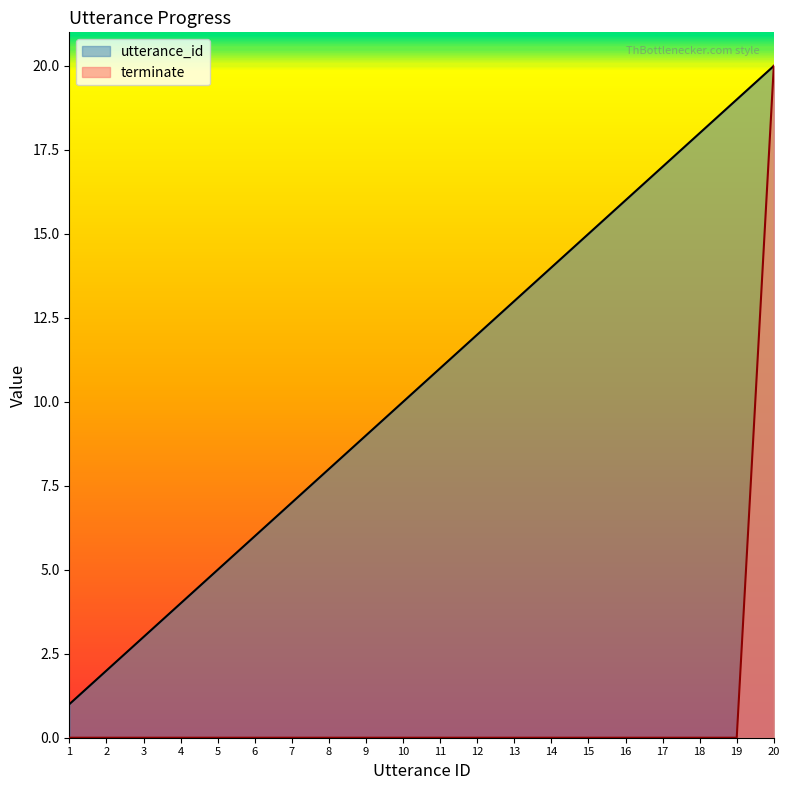

What is the difference between the maximum and second lowest values in the utterance_id series?

18